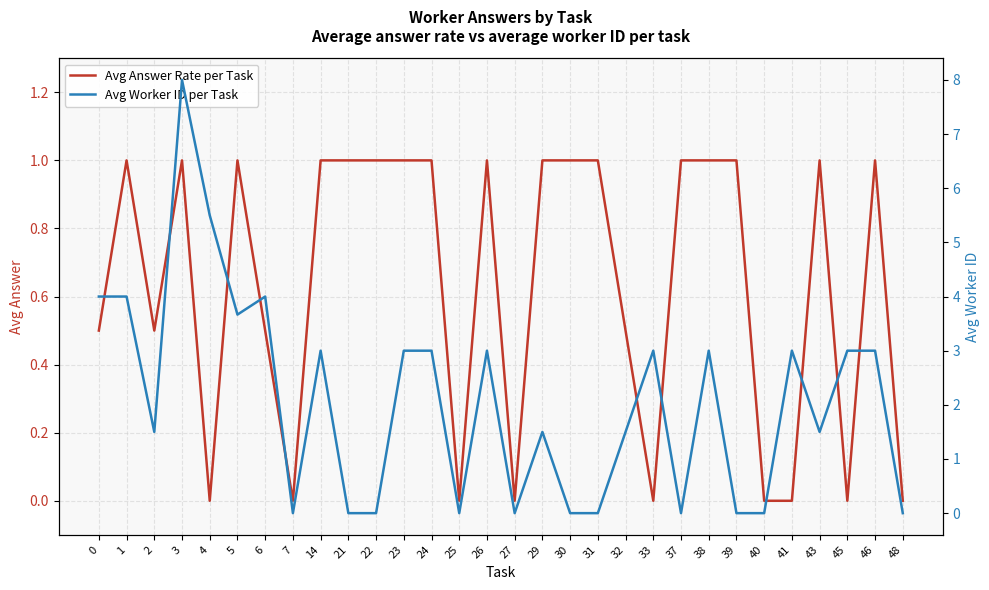

In Avg Worker ID per Task, how many points are lower than both neighbors (excluding endpoints)?

7